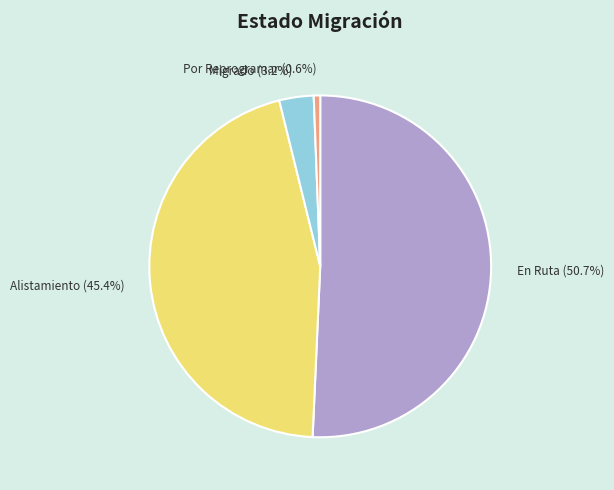

How many slices are in this pie chart?

4